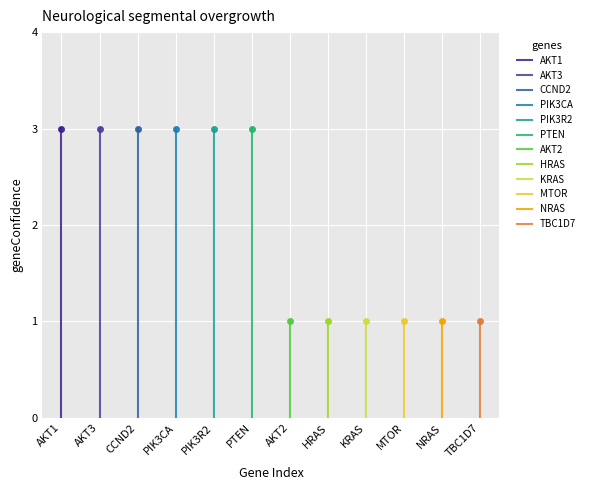

Rank the categories by value from highest to lowest.

AKT1, AKT3, CCND2, PIK3CA, PIK3R2, PTEN, AKT2, HRAS, KRAS, MTOR, NRAS, TBC1D7